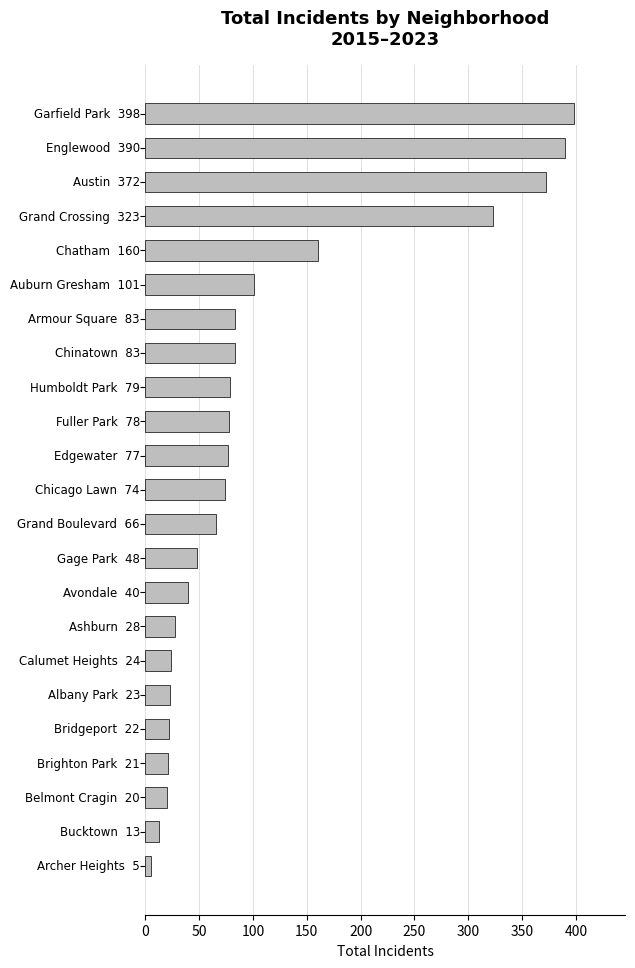

How many categories are shown in the chart?

23